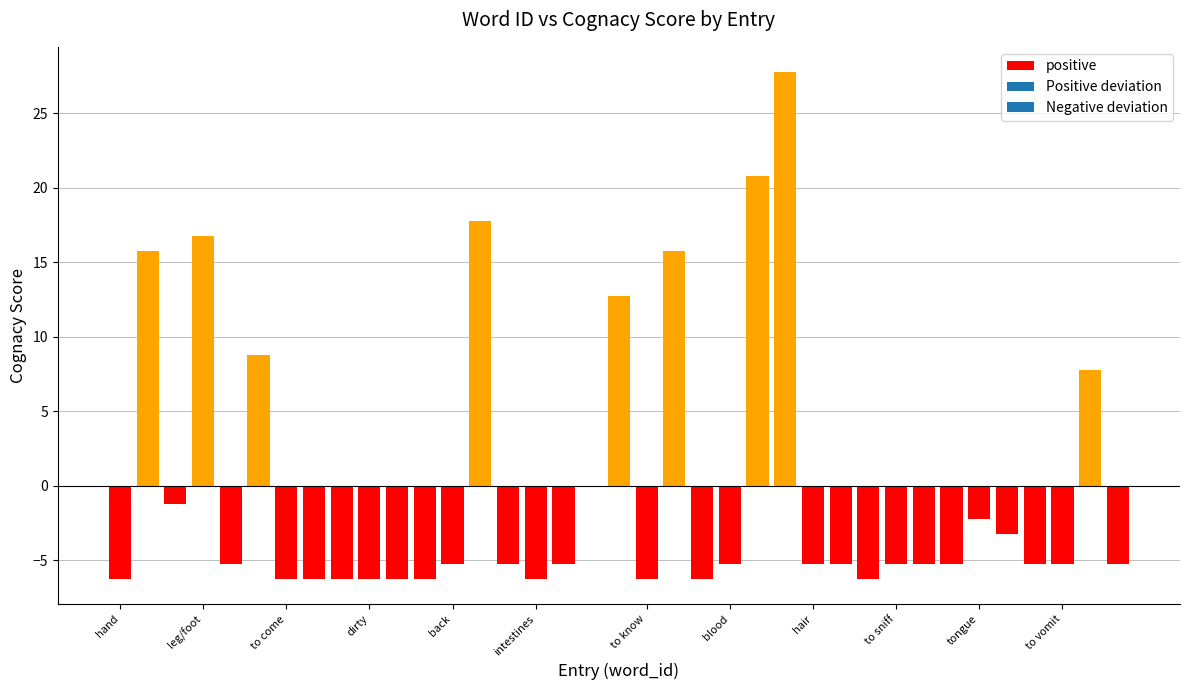

What is the difference between the second highest and minimum values?

27.0